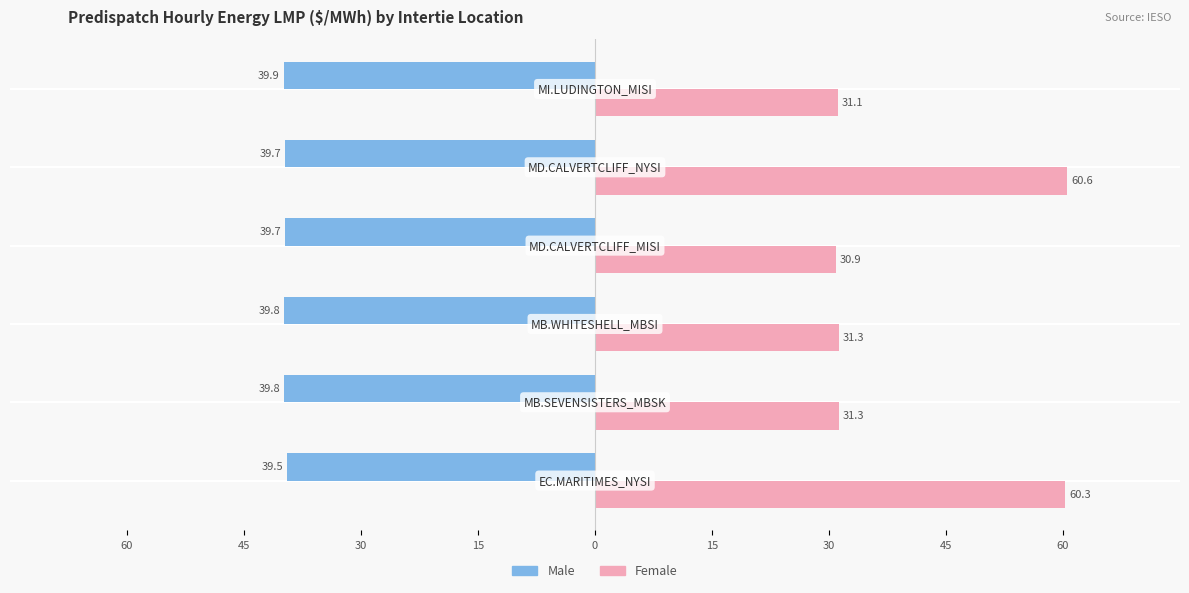

Reading left to right, transcribe all the data shown in this chart.

Male: 15=-39.5	30=-39.8	45=-39.8	60=-39.7	0=-39.7	15=-39.9
Female: 15=60.3	30=31.3	45=31.3	60=30.9	0=60.6	15=31.1